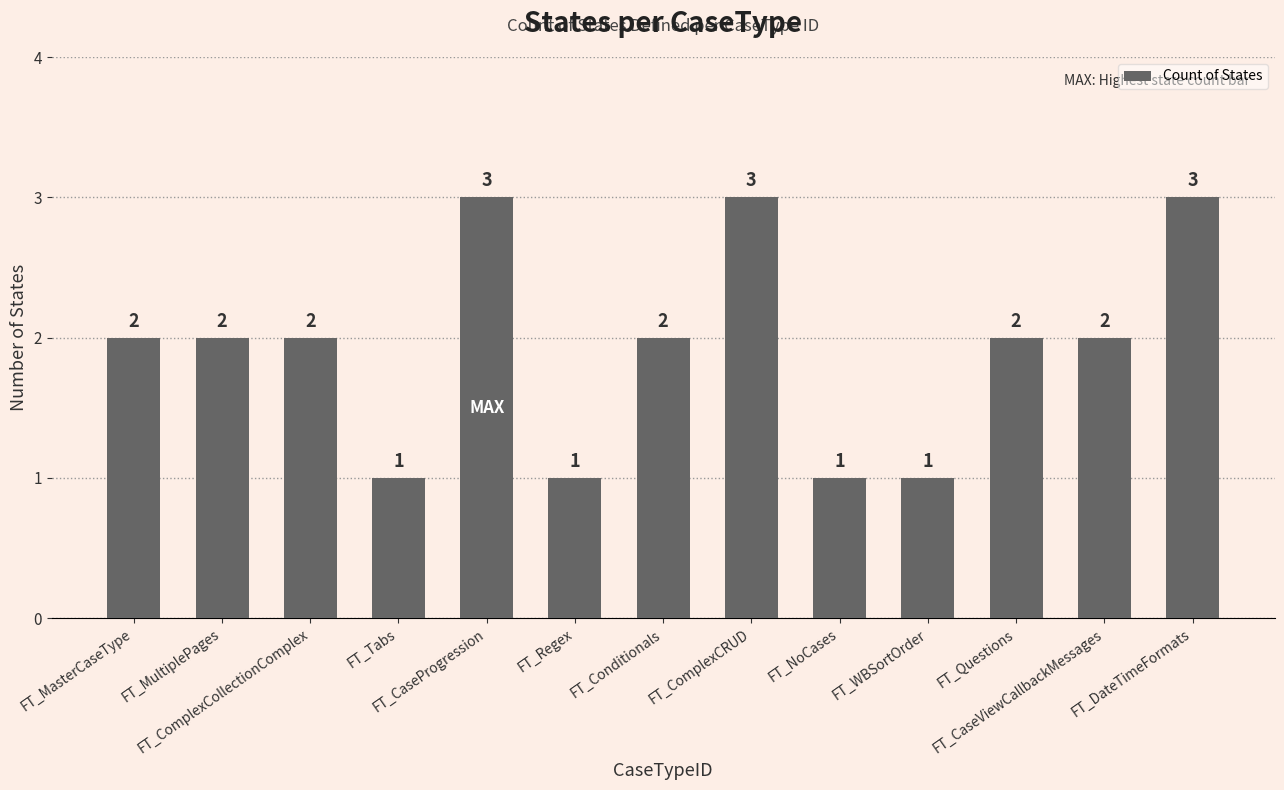

Between FT_NoCases and FT_MasterCaseType, which is larger?

FT_MasterCaseType